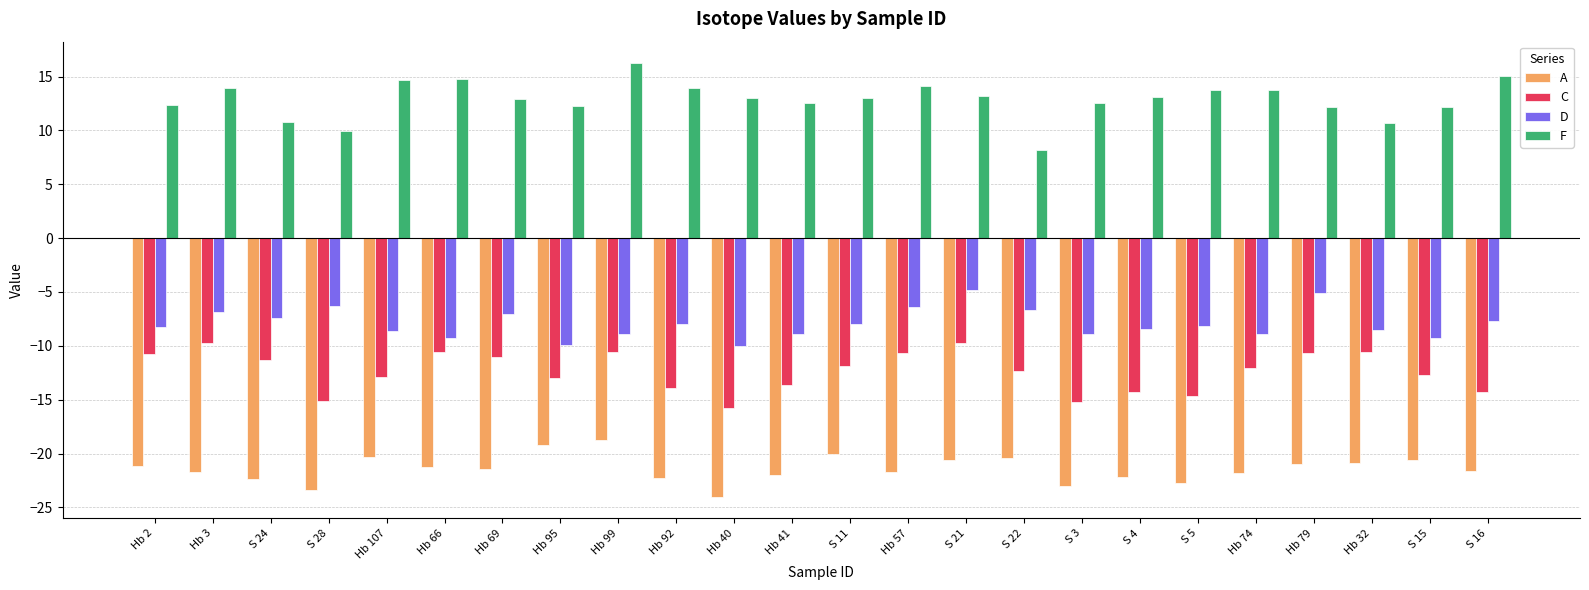

At how many categories does at least one series exceed 4?

24